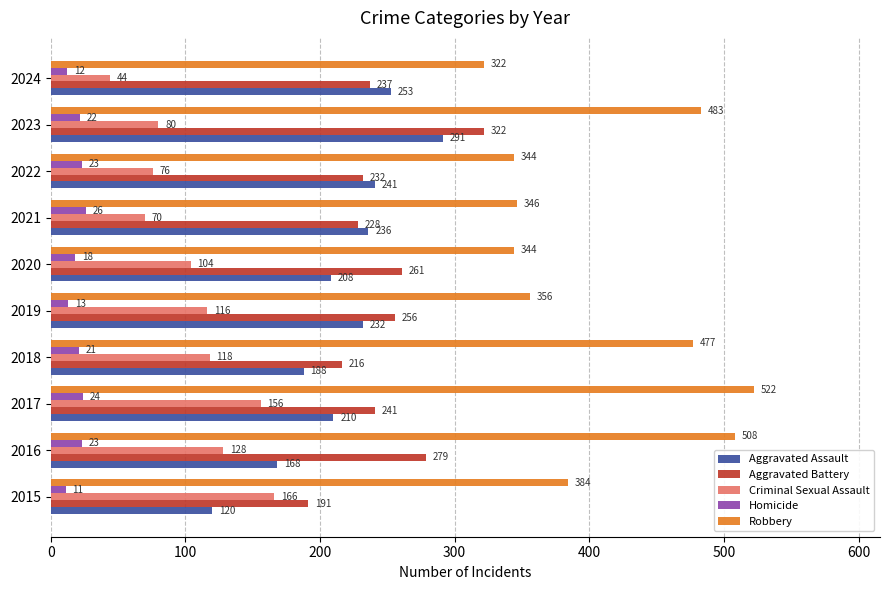

What is the average value of the Robbery series?

409